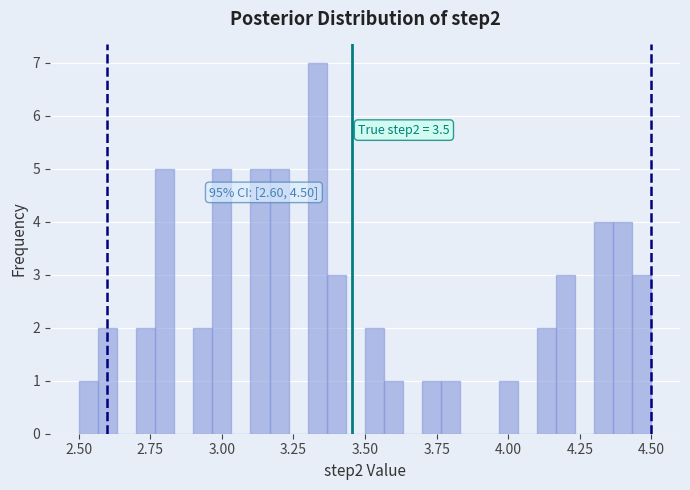

Read against the x-axis, roughly where is the centre of the tallest bar?

3.35